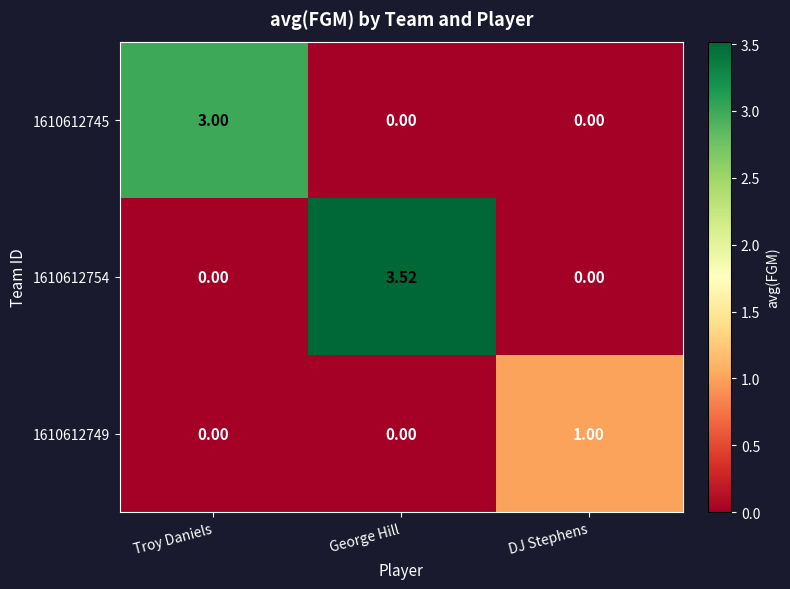

How many data points does each series have?

3